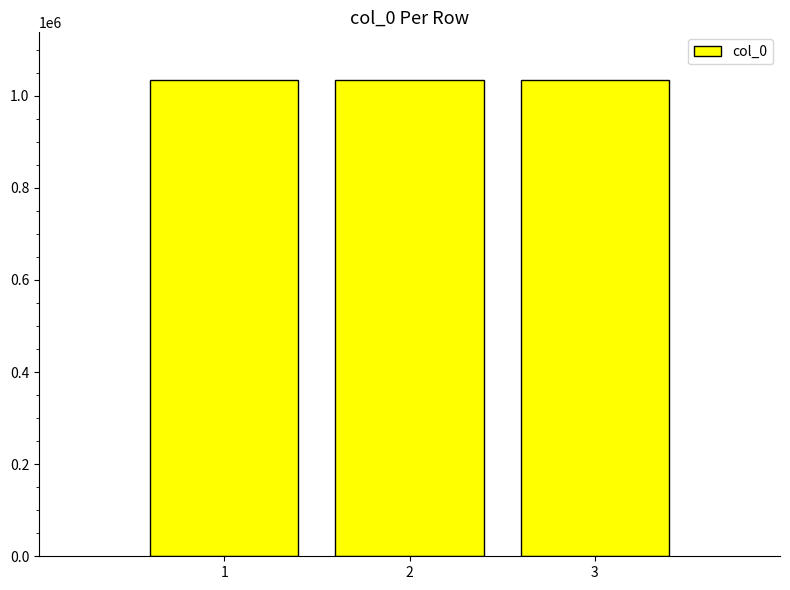

Read the value at 2.

1033912